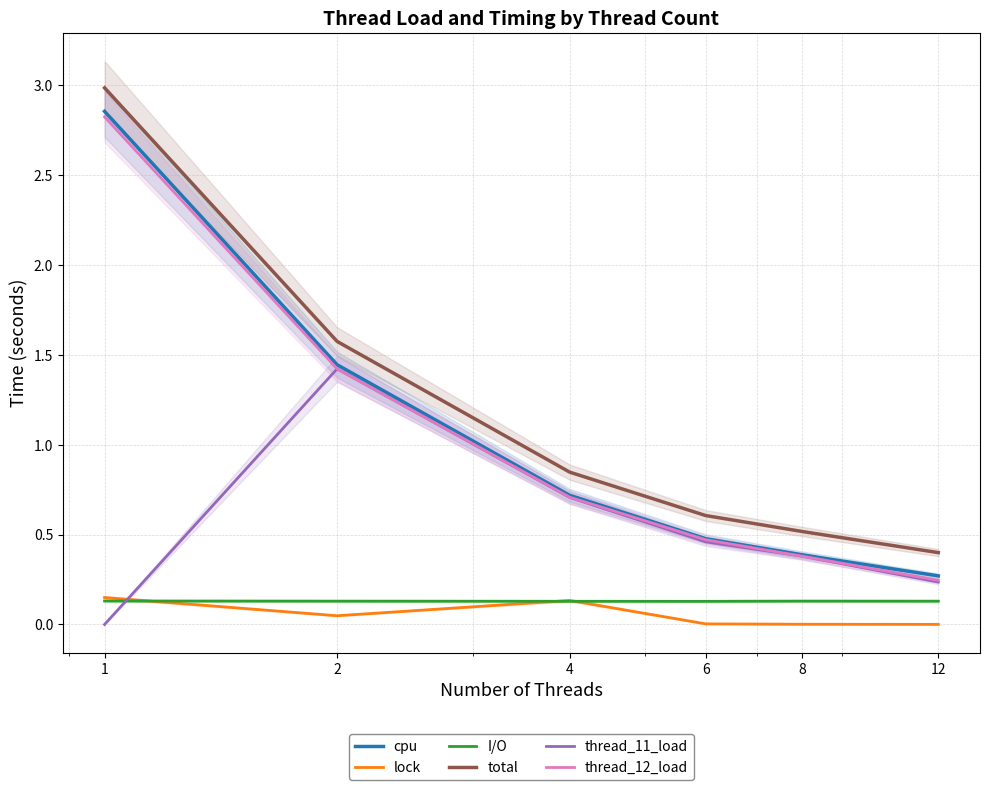

Which series has the largest range (max minus min)?

total